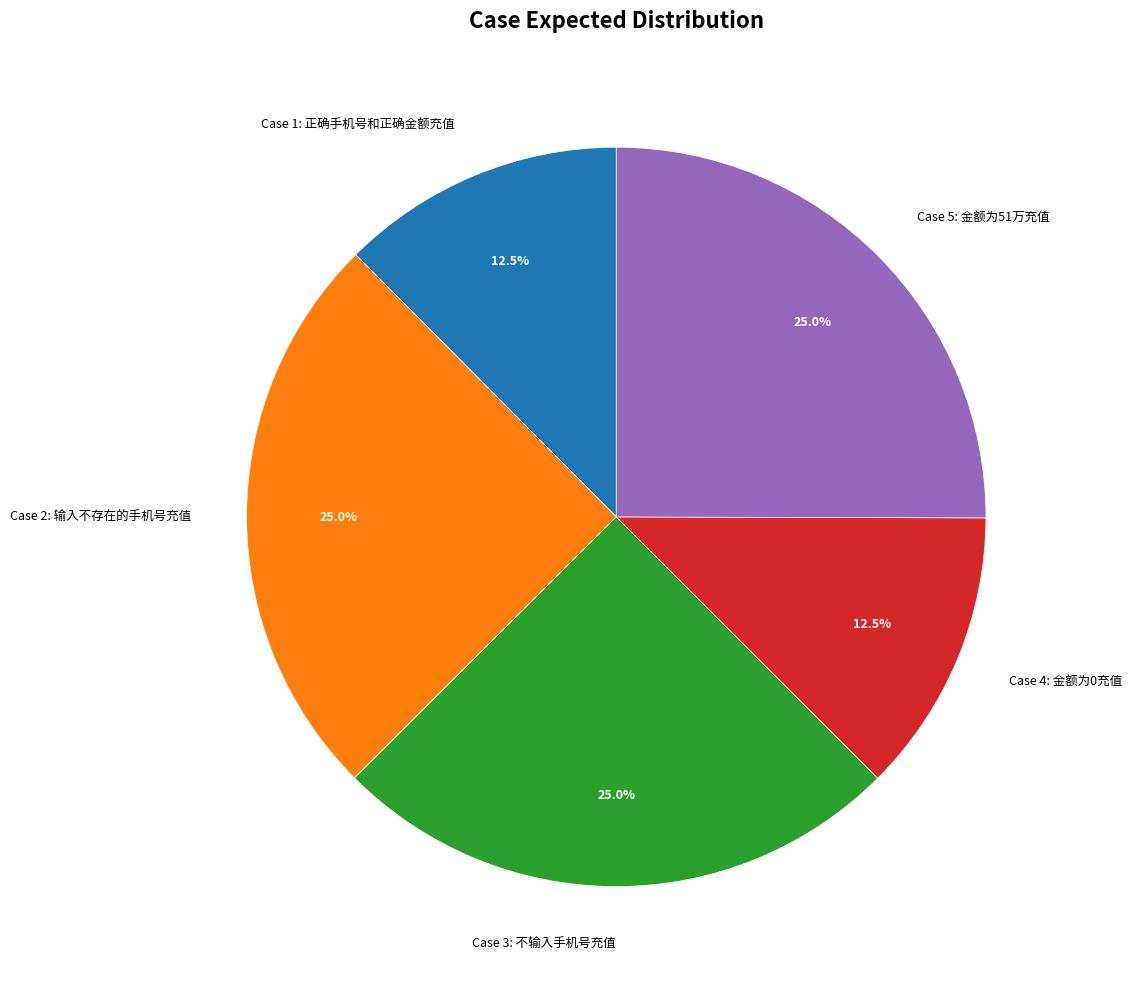

To the nearest percent, what portion does Case 3: 不输入手机号充值 represent?

25%